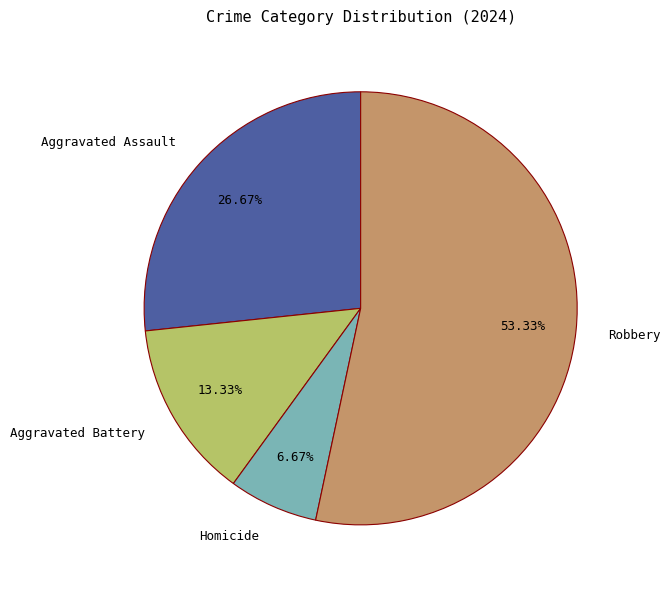

To the nearest percent, what is the difference between the largest and smallest slice percentages?

47%